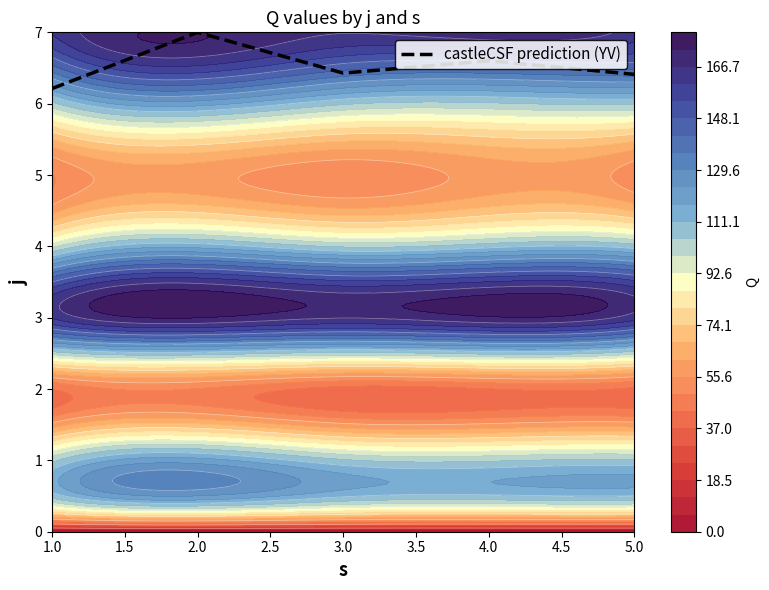

What is the highest value of the castleCSF prediction (YV) series?

7.0